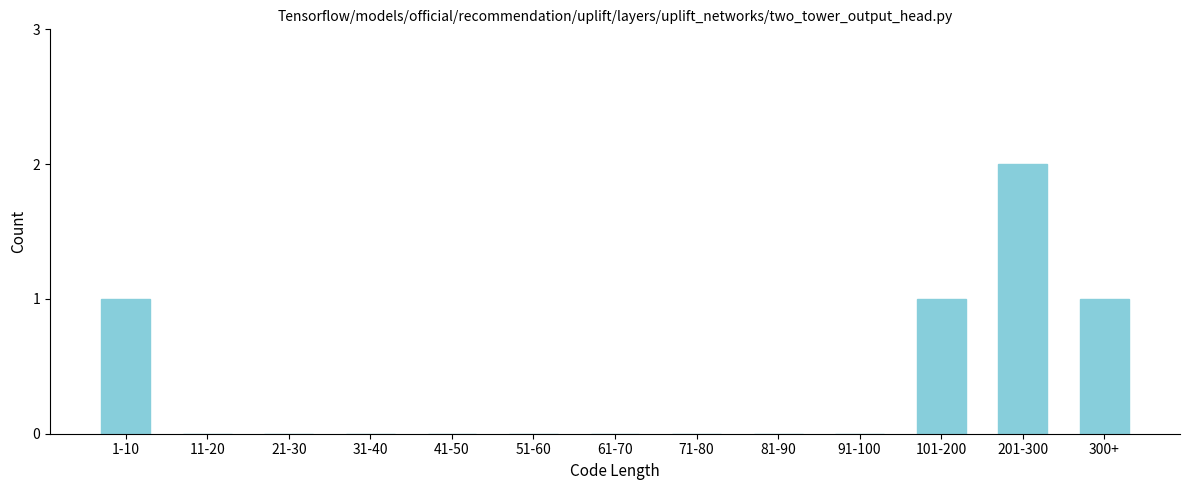

Reading left to right, list all the values displayed in this chart.

1-10=1	11-20=0	21-30=0	31-40=0	41-50=0	51-60=0	61-70=0	71-80=0	81-90=0	91-100=0	101-200=1	201-300=2	300+=1